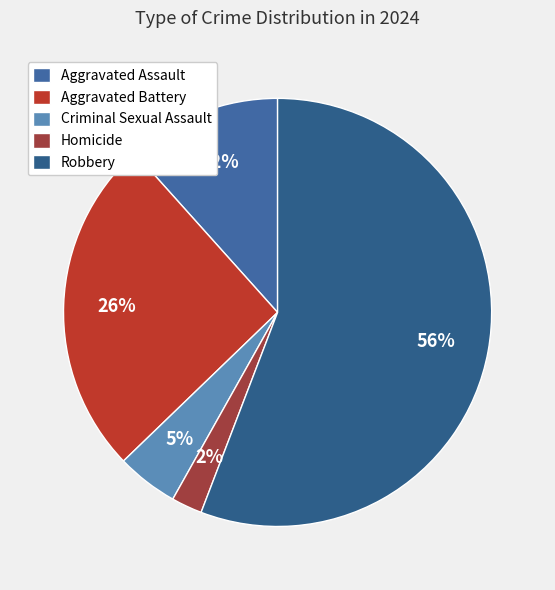

How many slices are in this pie chart?

5